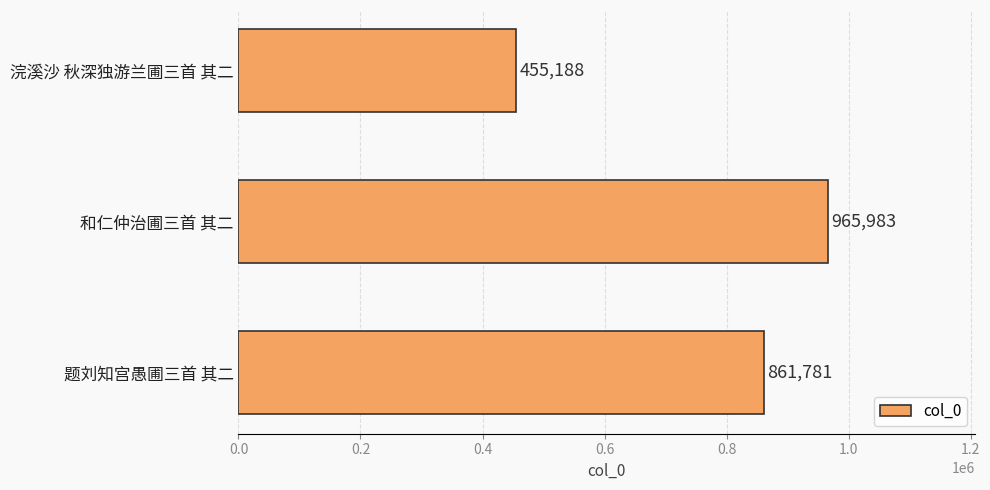

Reading top to bottom, what are all the values shown in this chart?

浣溪沙 秋深独游兰圃三首 其二=455188	和仁仲治圃三首 其二=965983	题刘知宫愚圃三首 其二=861781